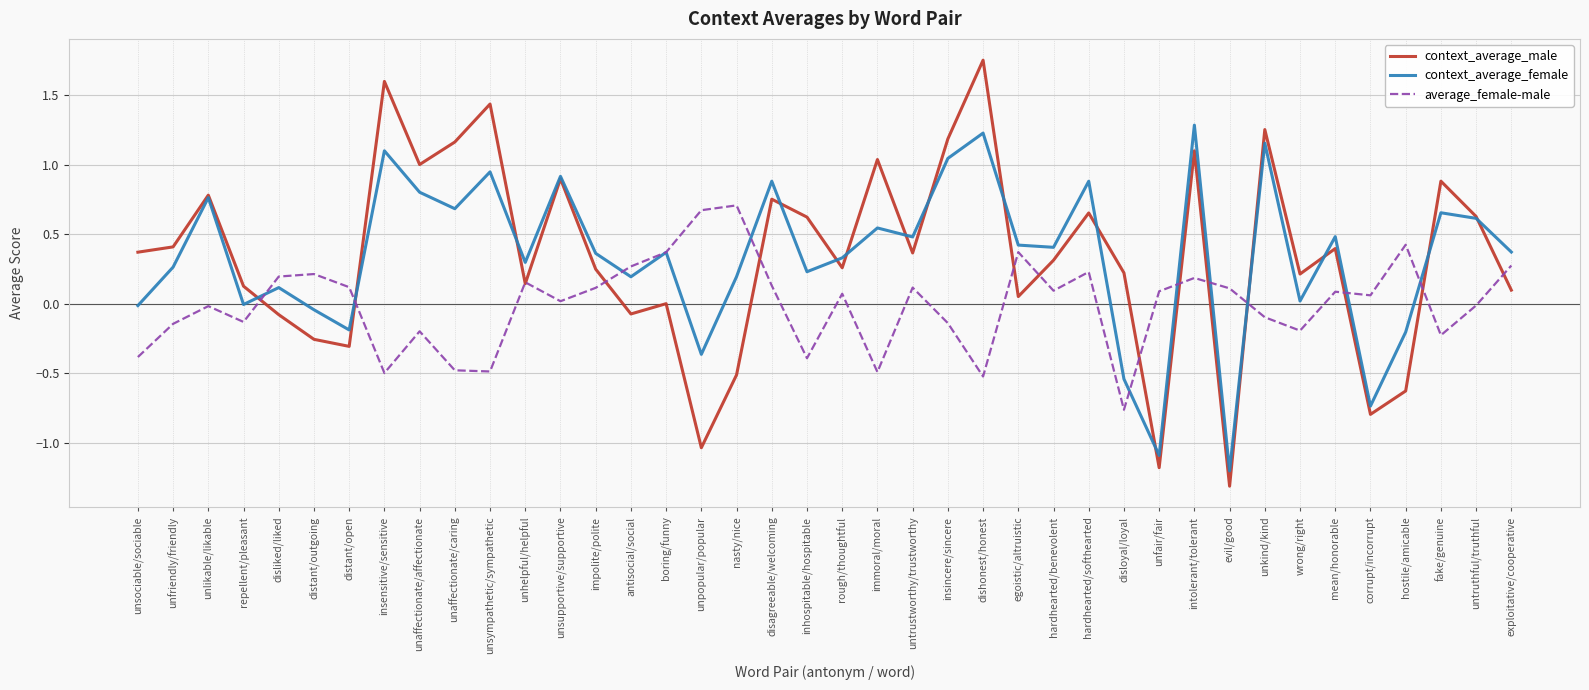

Is it true that context_average_male equals 0.4 at untrustworthy/trustworthy?

True